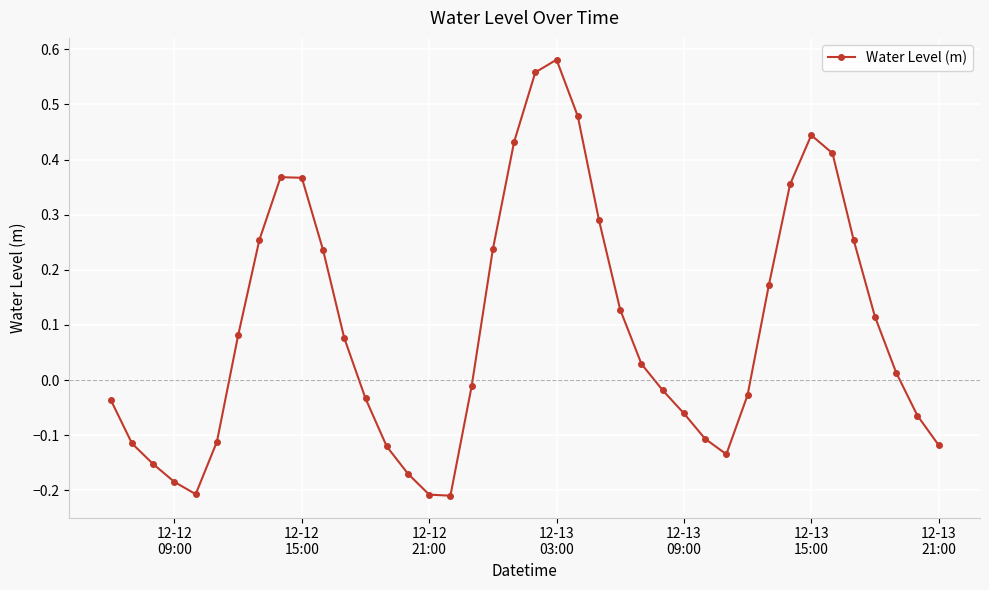

What is the difference between the second highest and second lowest values?

0.8